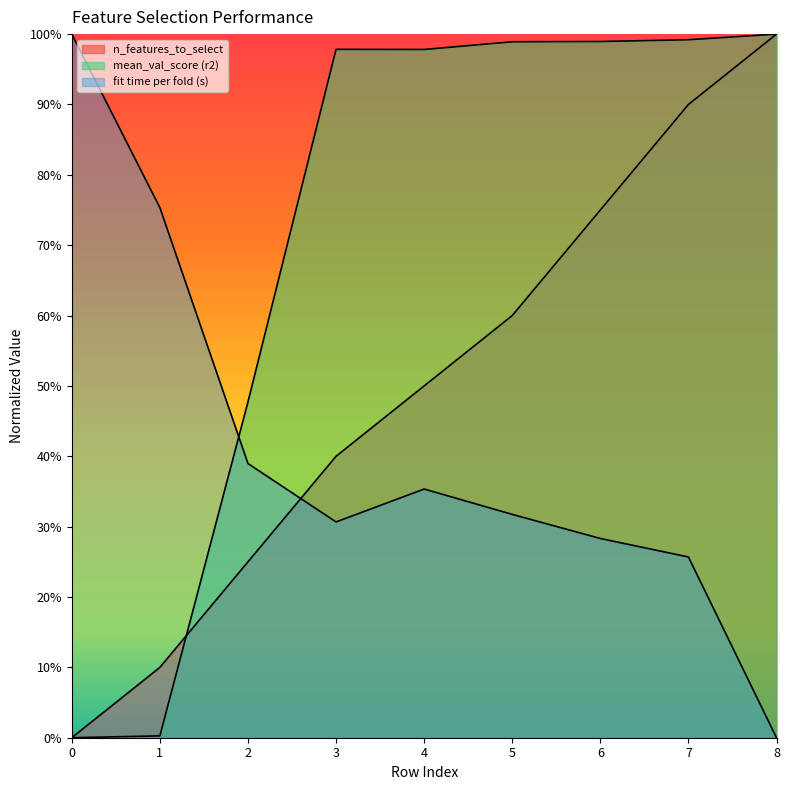

What is the value of the n_features_to_select point at the 7th from the left?

0.8